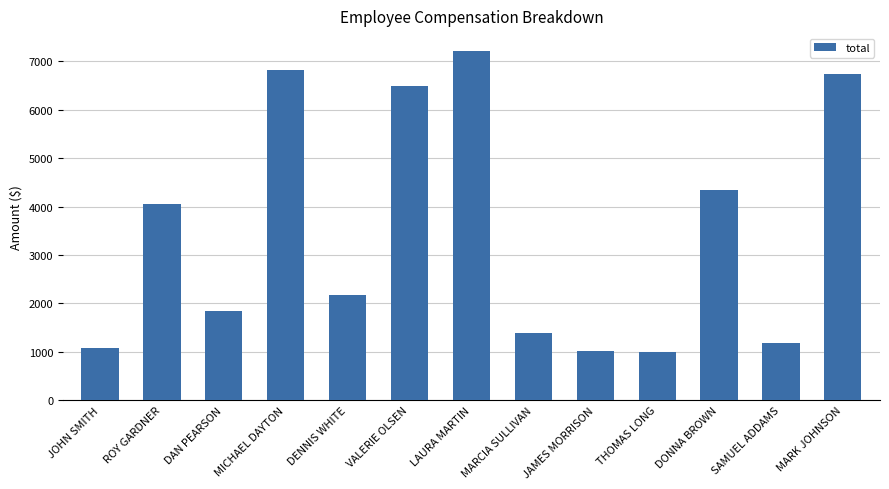

Between DAN PEARSON and DONNA BROWN, which is larger?

DONNA BROWN